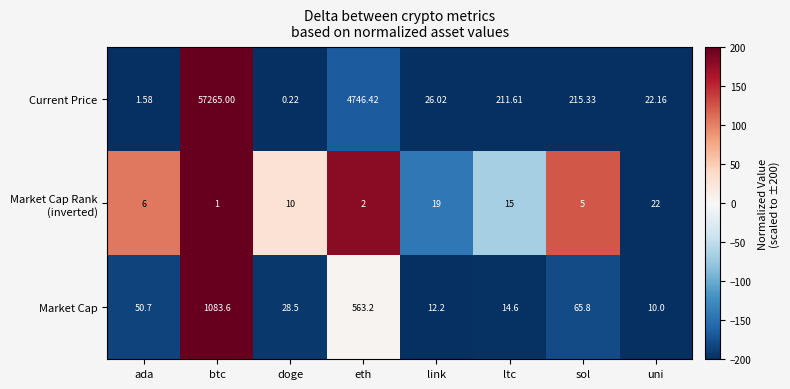

Count the number of categories in the chart.

8